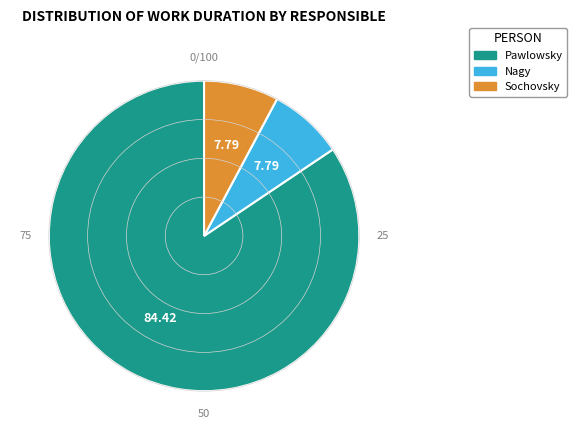

The Sochovsky slice represents 1% of the pie. True or false?

False